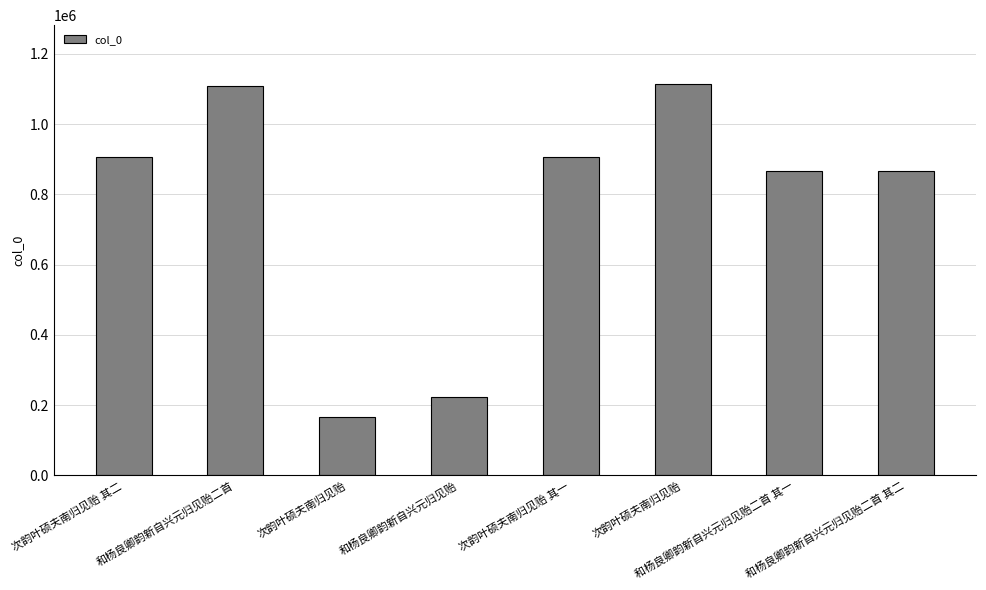

What is the difference between the maximum and minimum values?

947463